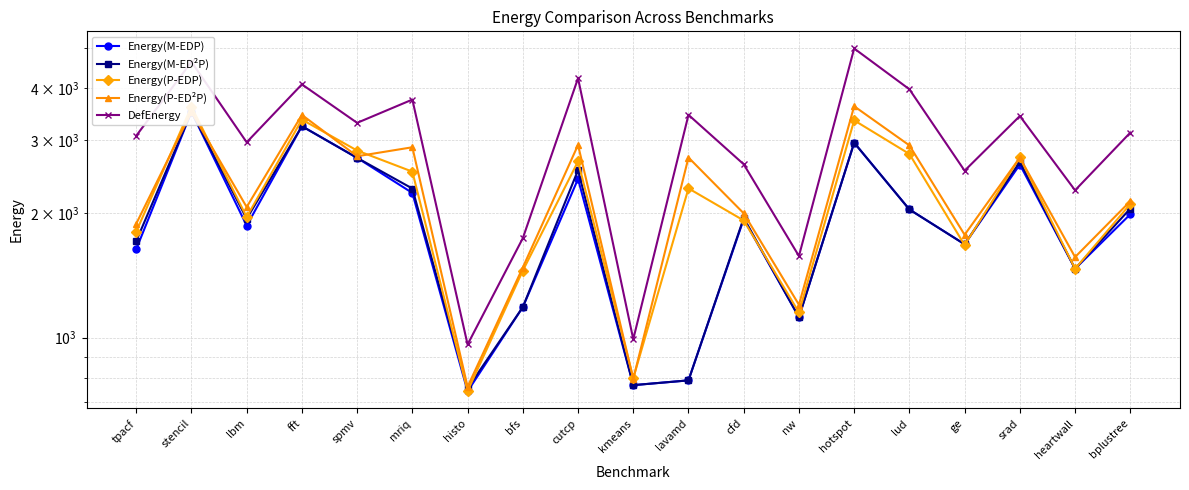

Rank the series by their maximum value, from highest to lowest.

DefEnergy, Energy(P-ED²P), Energy(P-EDP), Energy(M-EDP), Energy(M-ED²P)